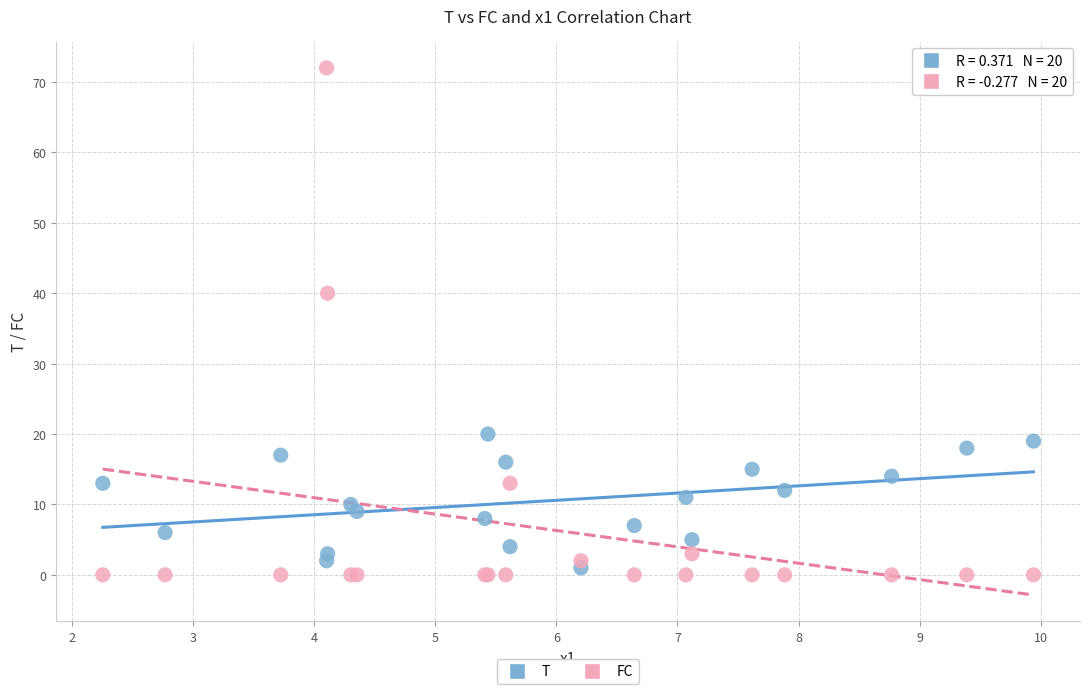

Which series contains the highest Y value?

FC